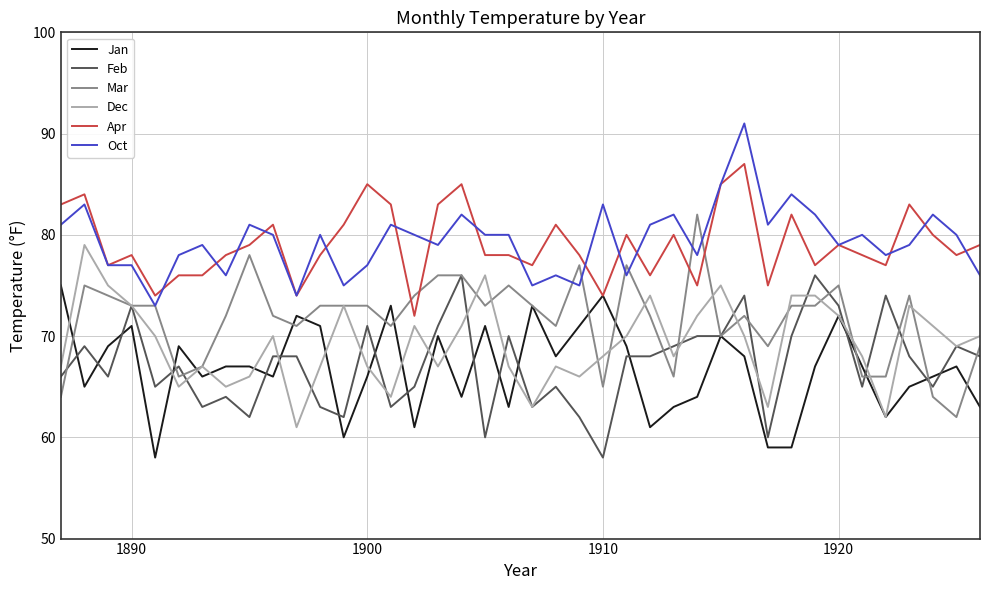

How many distinct data groups are displayed?

6